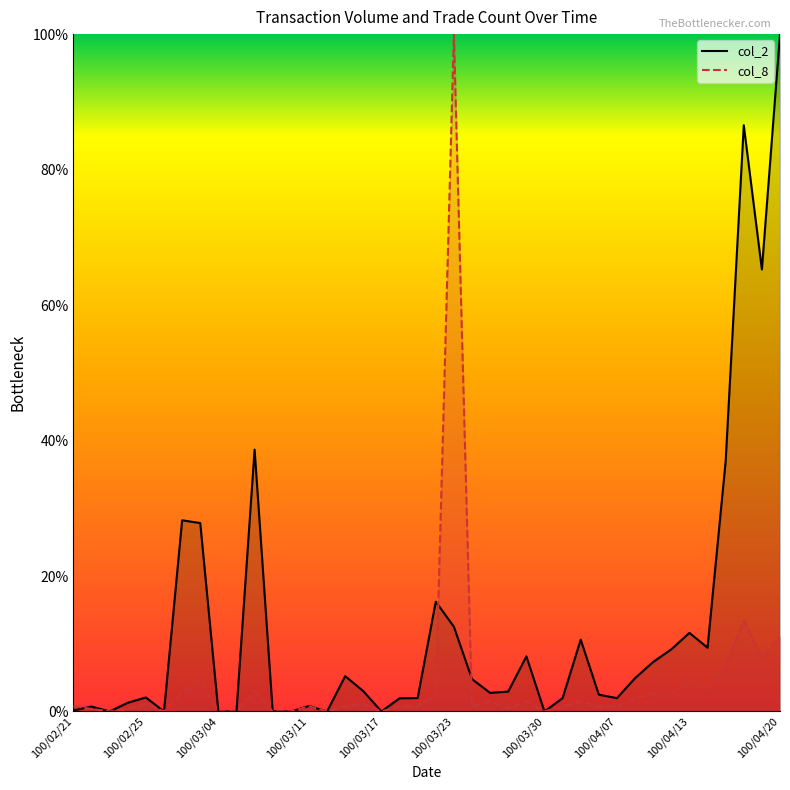

What are all the series names shown in the legend?

col_2, col_8